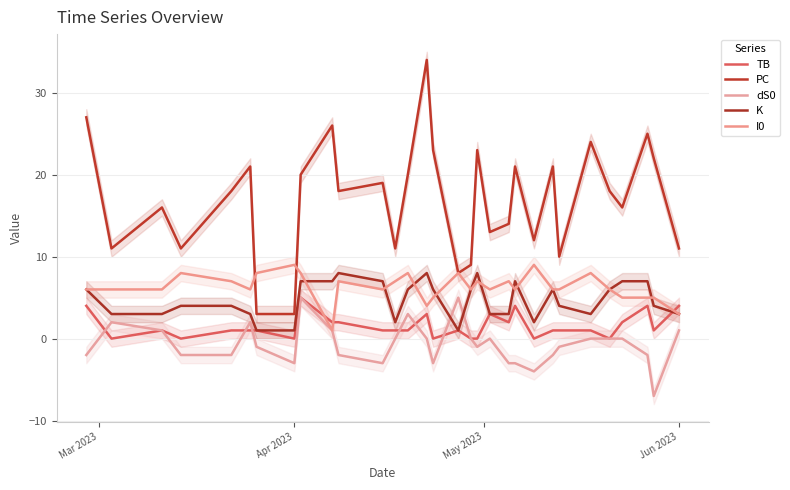

Which series has the largest range (max minus min)?

PC